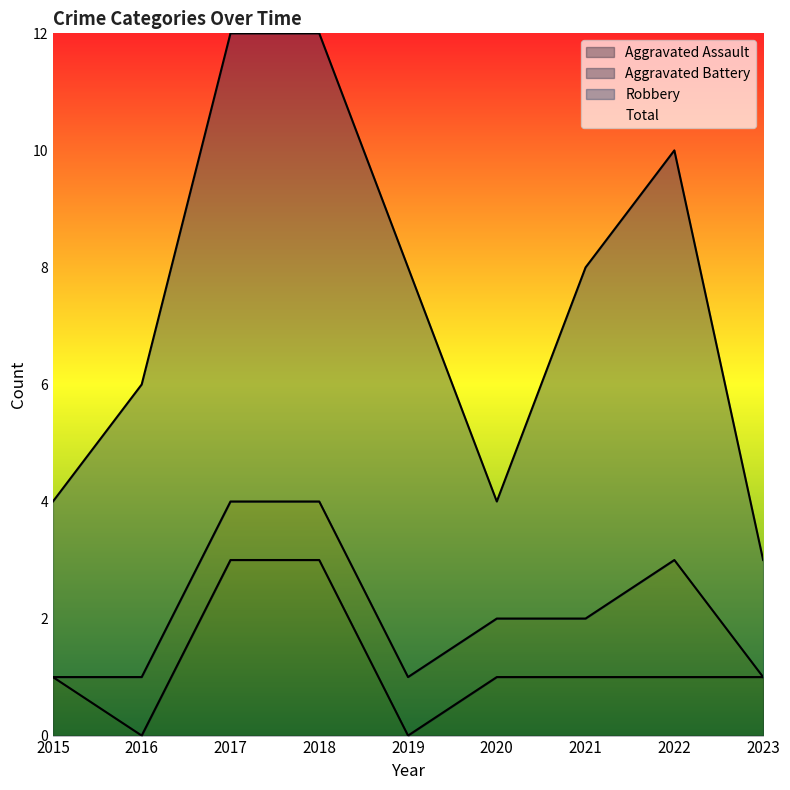

Reading right to left, what are all the values shown in this chart?

Aggravated Assault: 2023=1	2022=1	2021=1	2020=1	2019=0	2018=3	2017=3	2016=0	2015=1
Aggravated Battery: 2023=0	2022=2	2021=1	2020=1	2019=1	2018=1	2017=1	2016=1	2015=0
Robbery: 2023=2	2022=7	2021=6	2020=2	2019=7	2018=8	2017=8	2016=5	2015=3